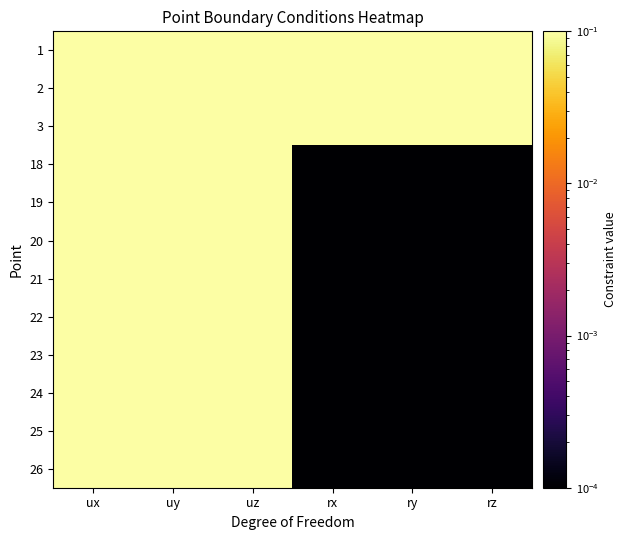

At which category is the sum across all series the highest?

ux